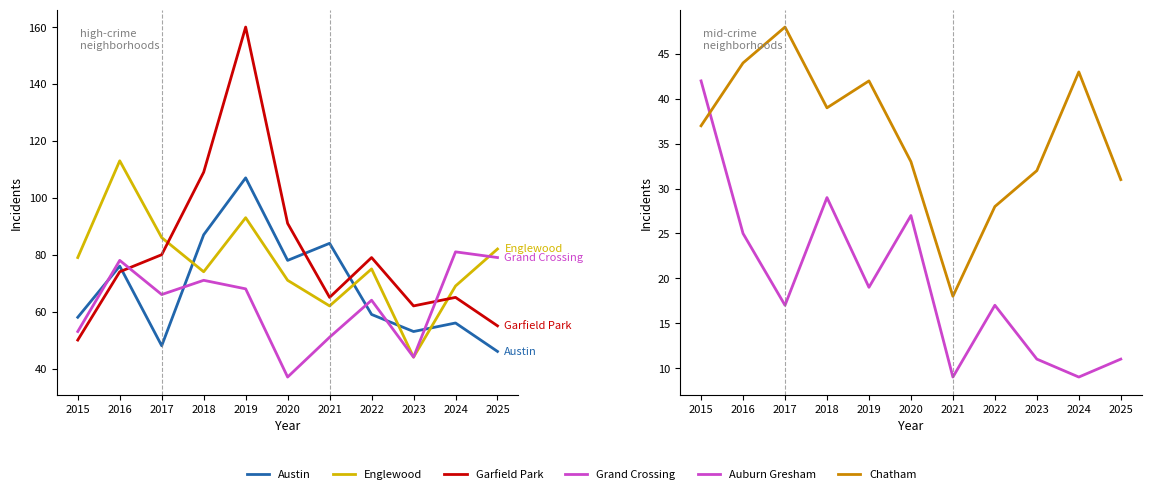

The Englewood series shows 62 at 2021. True or false?

True